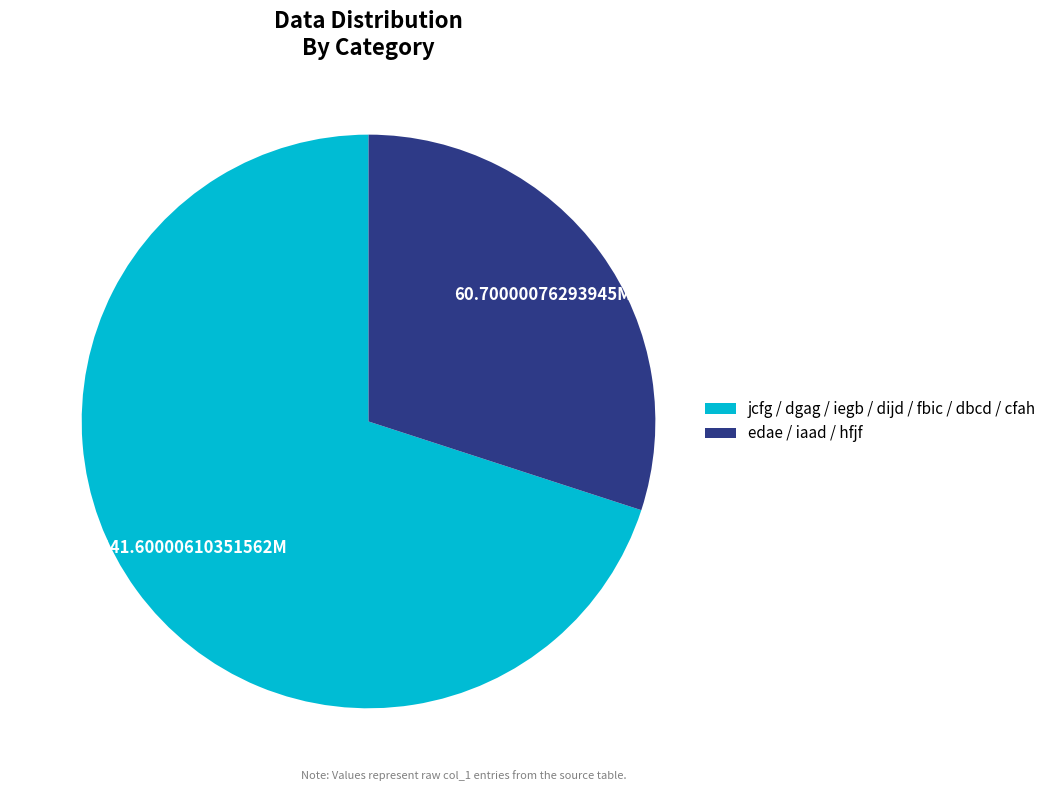

Which slice is the smallest?

edae / iaad / hfjf